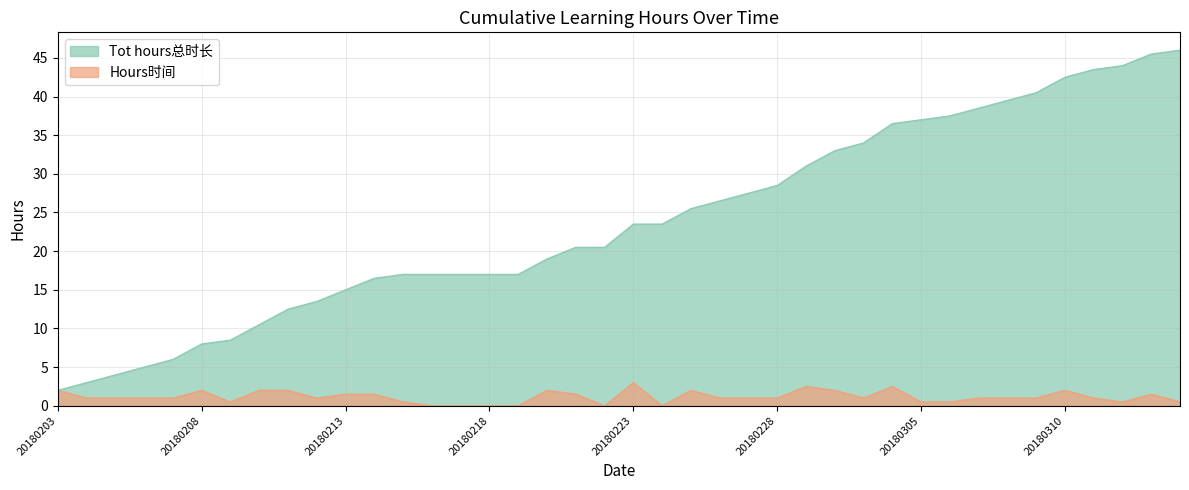

Does the chart display data point markers on the line(s)?

No